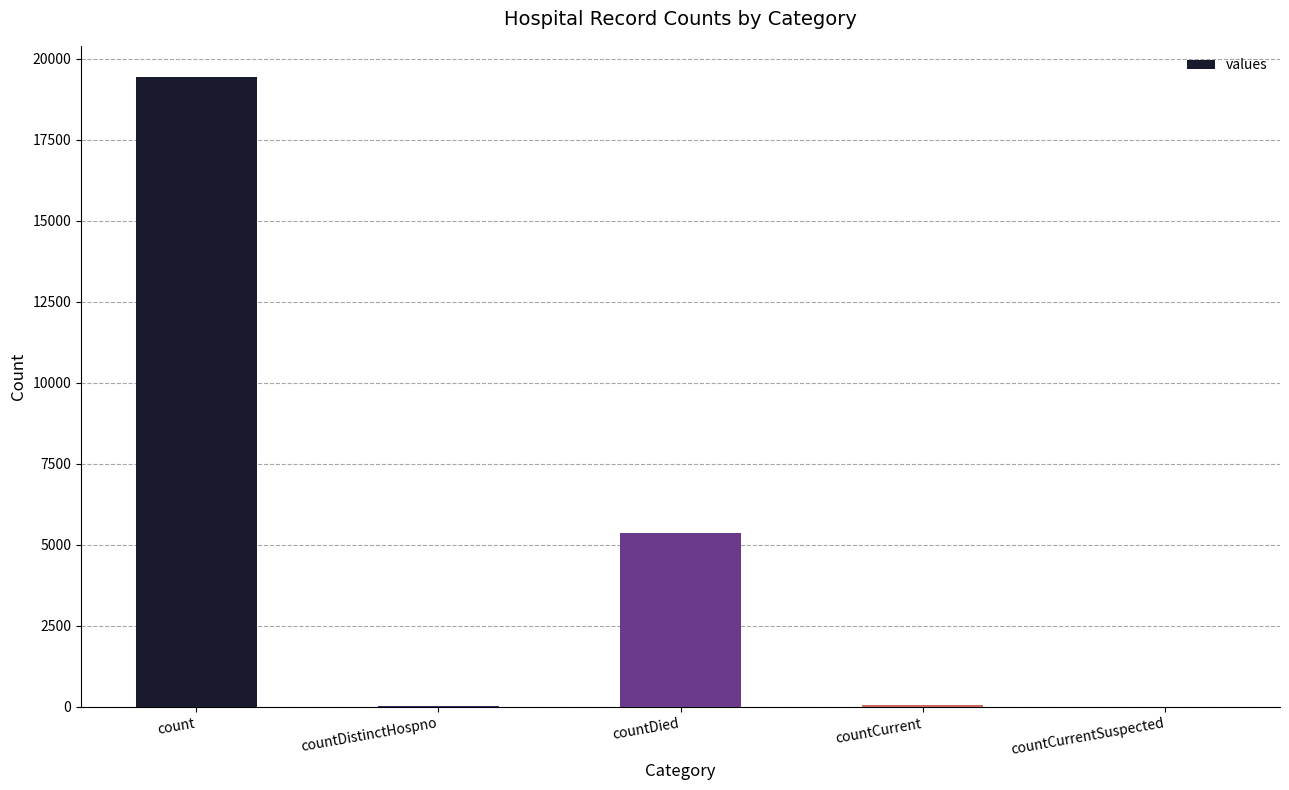

Are the bars horizontal?

No